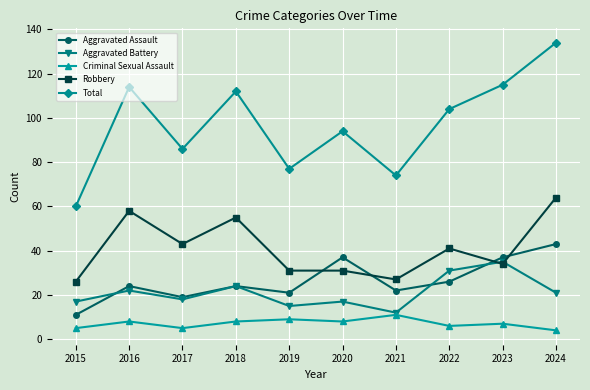

What is the minimum value for Total?

60